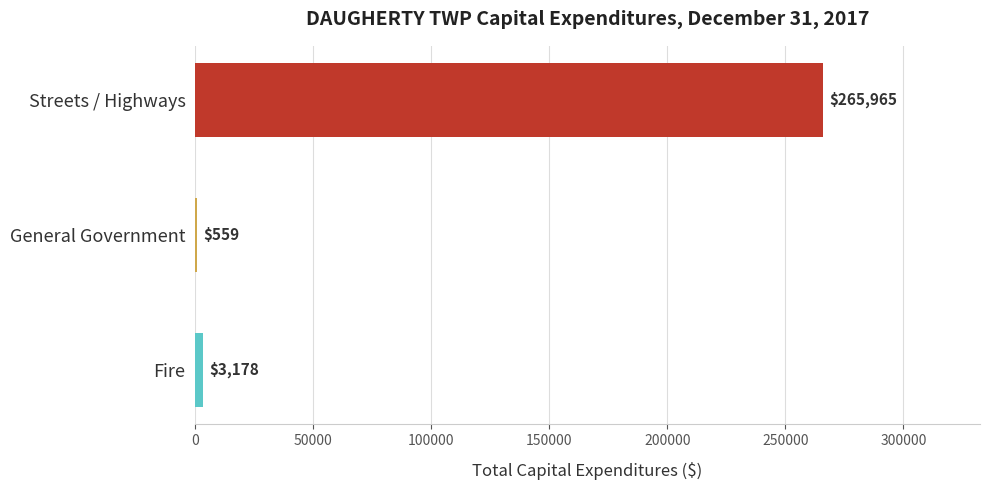

Where is the data nearest to the value 133262?

Fire